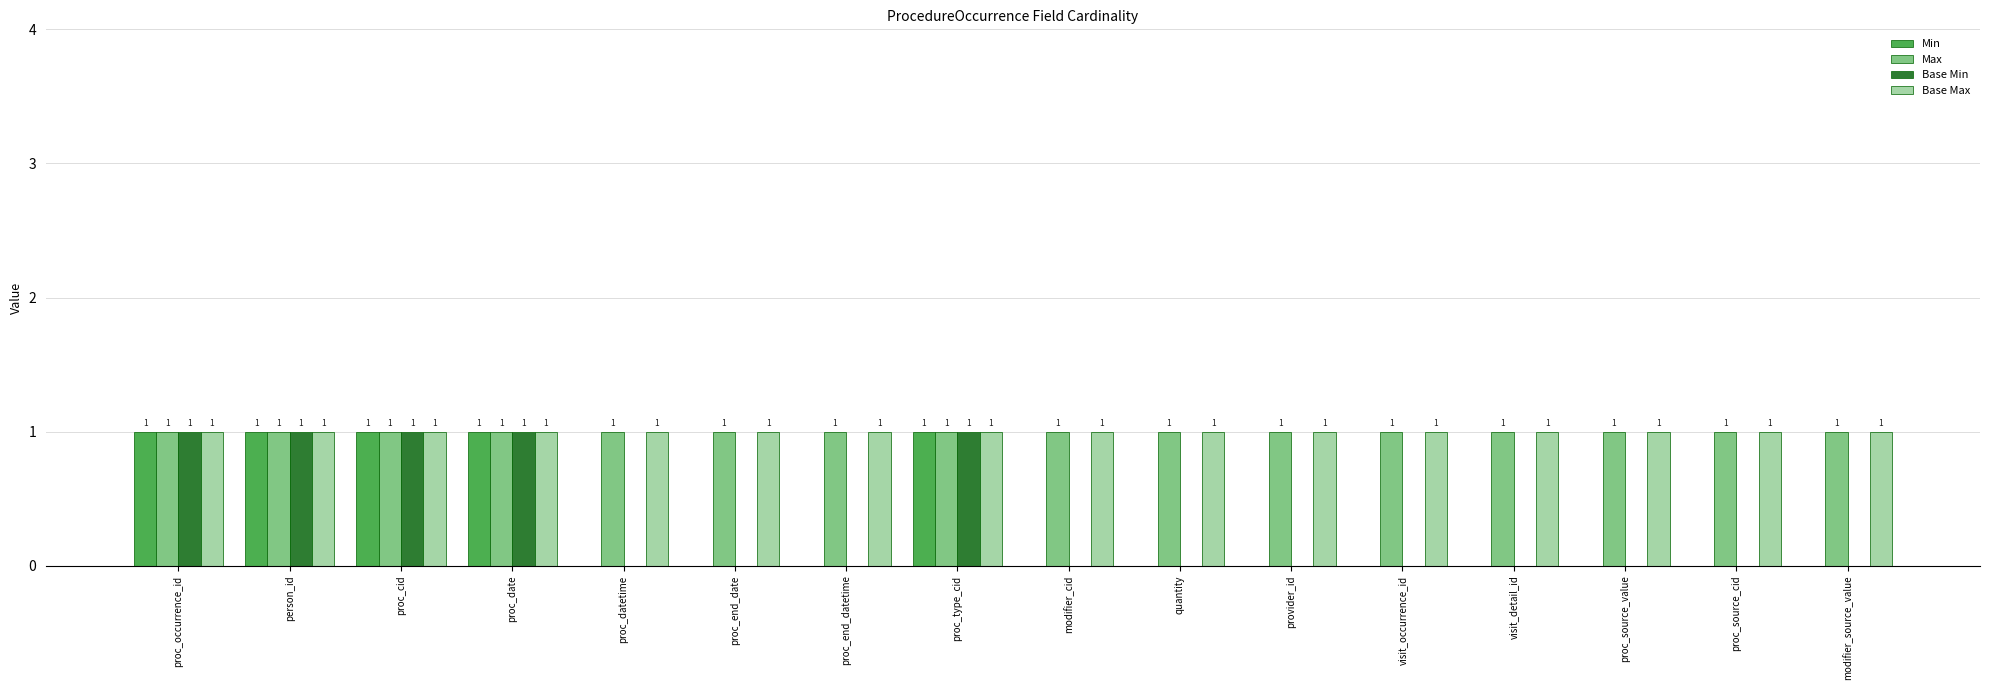

True or false: Max has a value of 1 at provider_id.

True